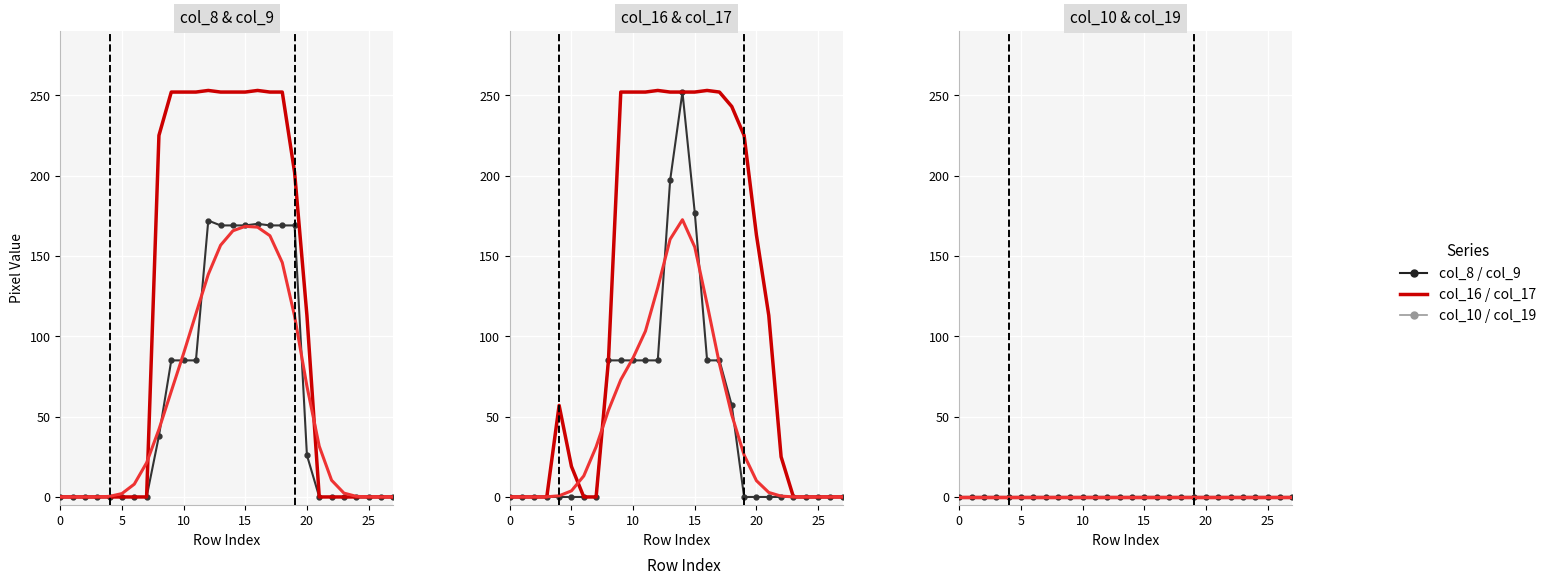

Where is col_9 nearest to the value 126?

20